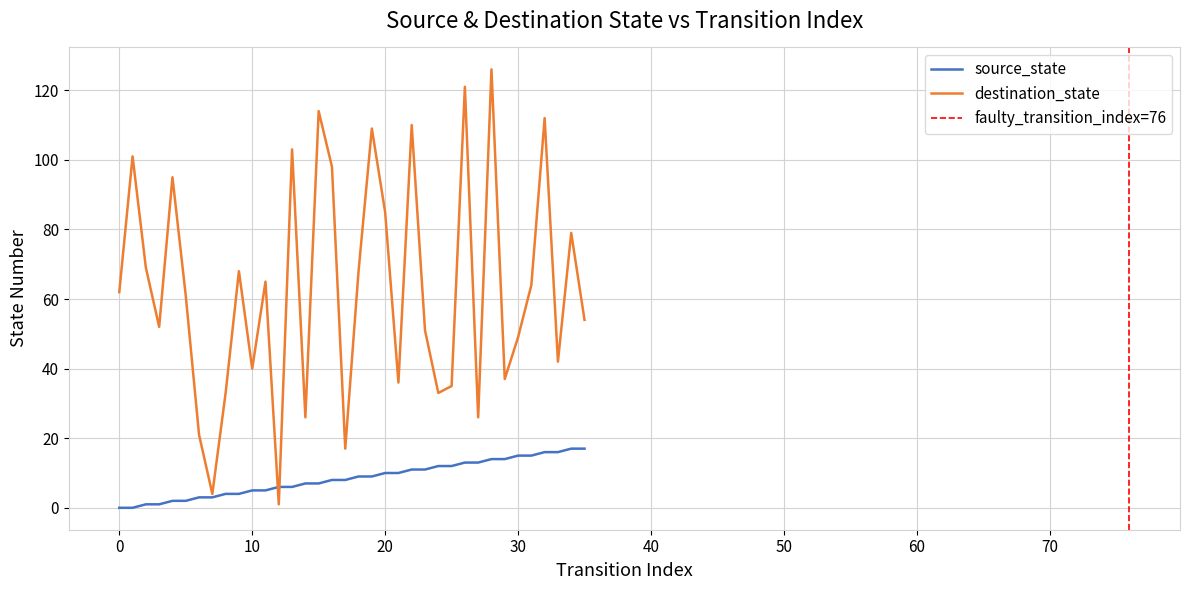

How many data points are above 9?

16